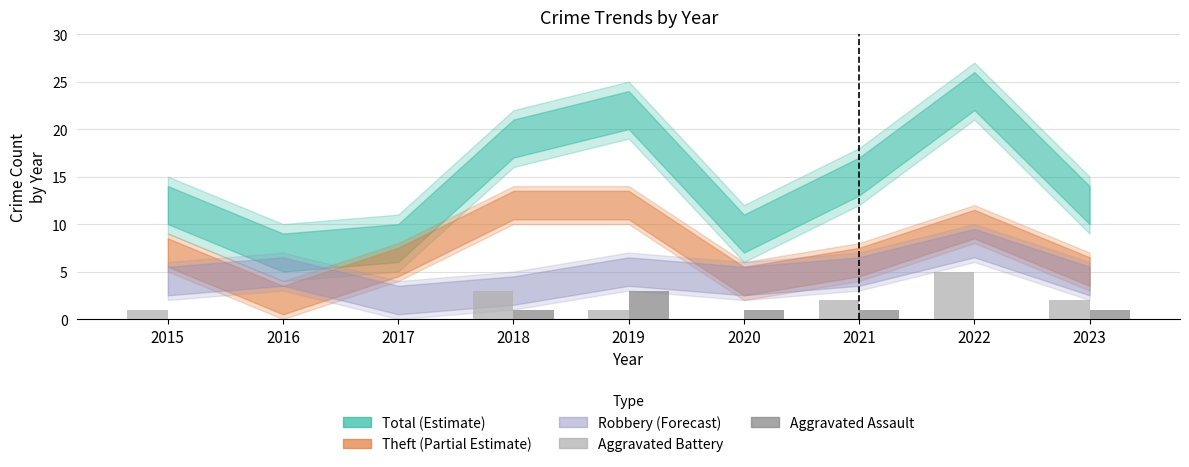

What value does the Aggravated Battery series have at 2019?

1